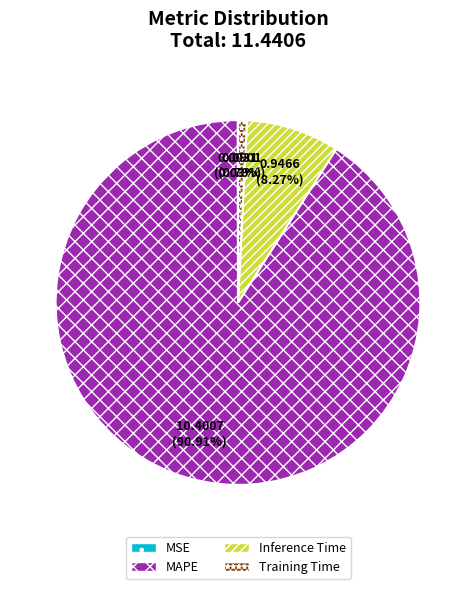

Do Inference Time and Training Time together represent more than half of the pie?

No